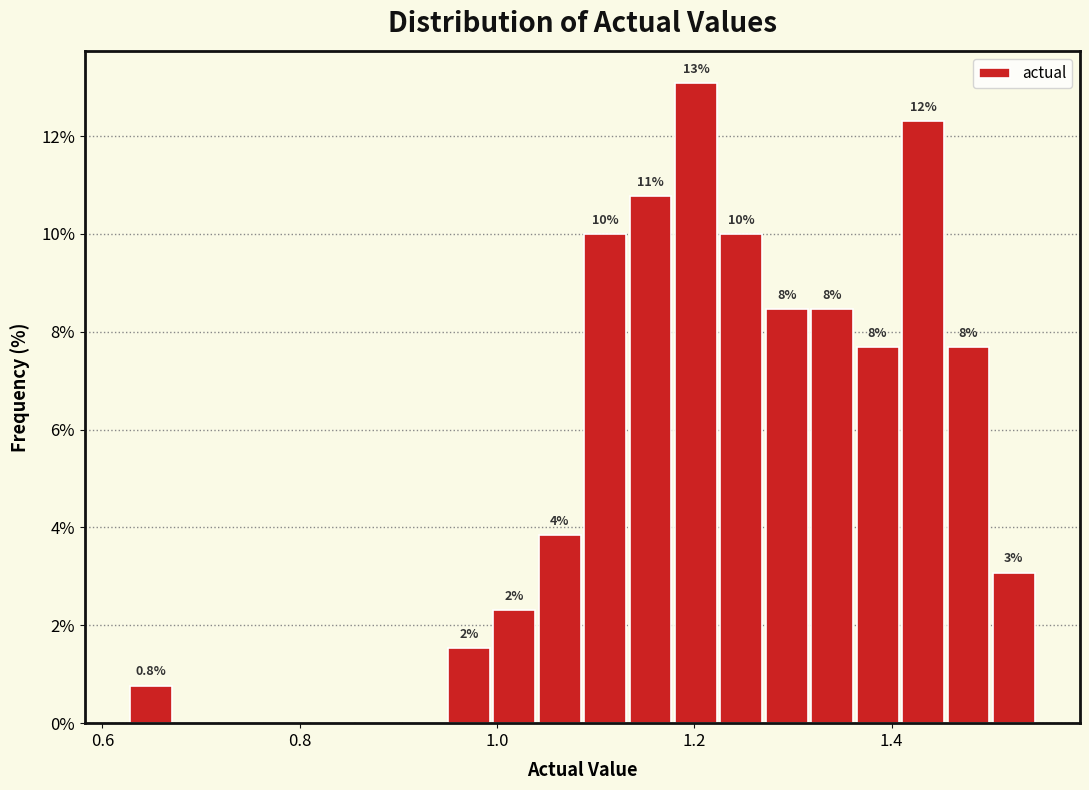

Around what value on the x-axis is the tallest bar? Give the approximate position of its centre, as read against the axis.

1.20